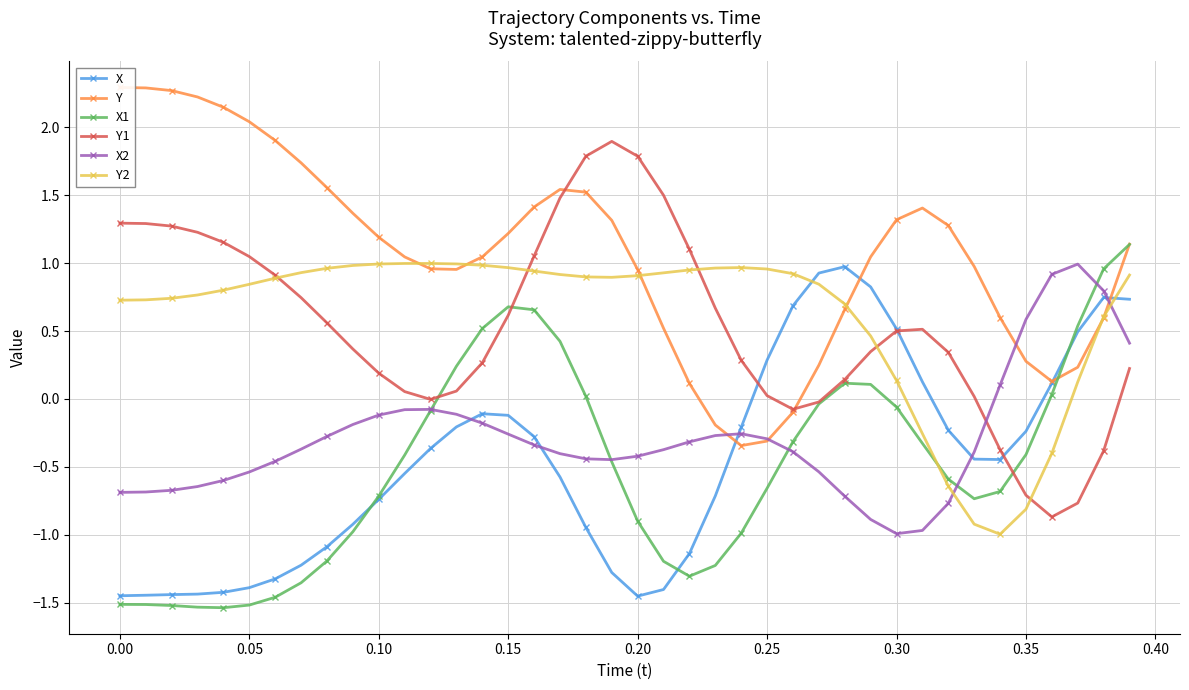

Reading left to right, list all the values displayed in this chart.

X: -1.4	-1.4	-1.4	-1.4	-1.4	-1.4	-1.3	-1.2	-1.1	-0.9	-0.7	-0.5	-0.4	-0.2	-0.1	-0.1	-0.3	-0.6	-0.9	-1.3	-1.5	-1.4	-1.1	-0.7	-0.2	0.3	0.7	0.9	1.0	0.8	0.5	0.1	-0.2	-0.4	-0.4	-0.2	0.1	0.5	0.7	0.7
Y: 2.3	2.3	2.3	2.2	2.1	2.0	1.9	1.7	1.6	1.4	1.2	1.0	1.0	1.0	1.0	1.2	1.4	1.5	1.5	1.3	1.0	0.5	0.1	-0.2	-0.3	-0.3	-0.1	0.2	0.7	1.0	1.3	1.4	1.3	1.0	0.6	0.3	0.1	0.2	0.6	1.1
X1: -1.5	-1.5	-1.5	-1.5	-1.5	-1.5	-1.5	-1.4	-1.2	-1.0	-0.7	-0.4	-0.1	0.2	0.5	0.7	0.7	0.4	0.0	-0.5	-0.9	-1.2	-1.3	-1.2	-1.0	-0.7	-0.3	-0.0	0.1	0.1	-0.1	-0.3	-0.6	-0.7	-0.7	-0.4	0.0	0.5	1.0	1.1
Y1: 1.3	1.3	1.3	1.2	1.2	1.0	0.9	0.7	0.6	0.4	0.2	0.1	-0.0	0.1	0.3	0.6	1.1	1.5	1.8	1.9	1.8	1.5	1.1	0.7	0.3	0.0	-0.1	-0.0	0.1	0.3	0.5	0.5	0.3	0.0	-0.4	-0.7	-0.9	-0.8	-0.4	0.2
X2: -0.7	-0.7	-0.7	-0.6	-0.6	-0.5	-0.5	-0.4	-0.3	-0.2	-0.1	-0.1	-0.1	-0.1	-0.2	-0.3	-0.3	-0.4	-0.4	-0.4	-0.4	-0.4	-0.3	-0.3	-0.3	-0.3	-0.4	-0.5	-0.7	-0.9	-1.0	-1.0	-0.8	-0.4	0.1	0.6	0.9	1.0	0.8	0.4
Y2: 0.7	0.7	0.7	0.8	0.8	0.8	0.9	0.9	1.0	1.0	1.0	1.0	1.0	1.0	1.0	1.0	0.9	0.9	0.9	0.9	0.9	0.9	0.9	1.0	1.0	1.0	0.9	0.8	0.7	0.5	0.1	-0.3	-0.6	-0.9	-1.0	-0.8	-0.4	0.1	0.6	0.9